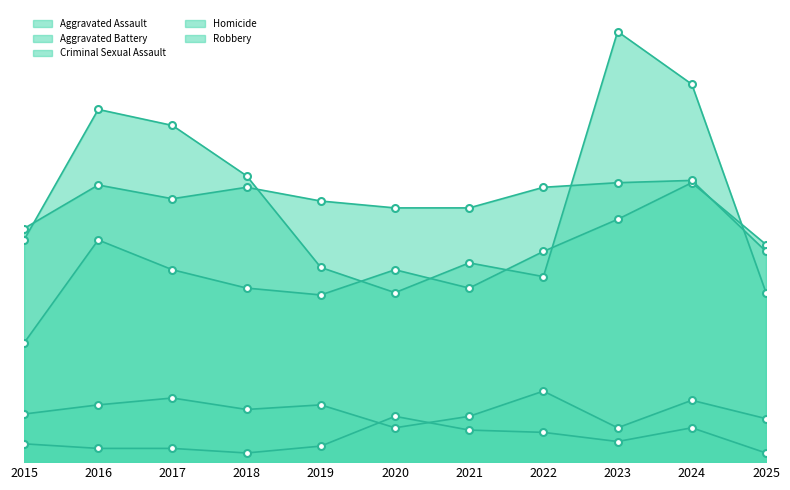

List the series in order of their peak value, highest first.

Robbery, Aggravated Battery, Aggravated Assault, Criminal Sexual Assault, Homicide